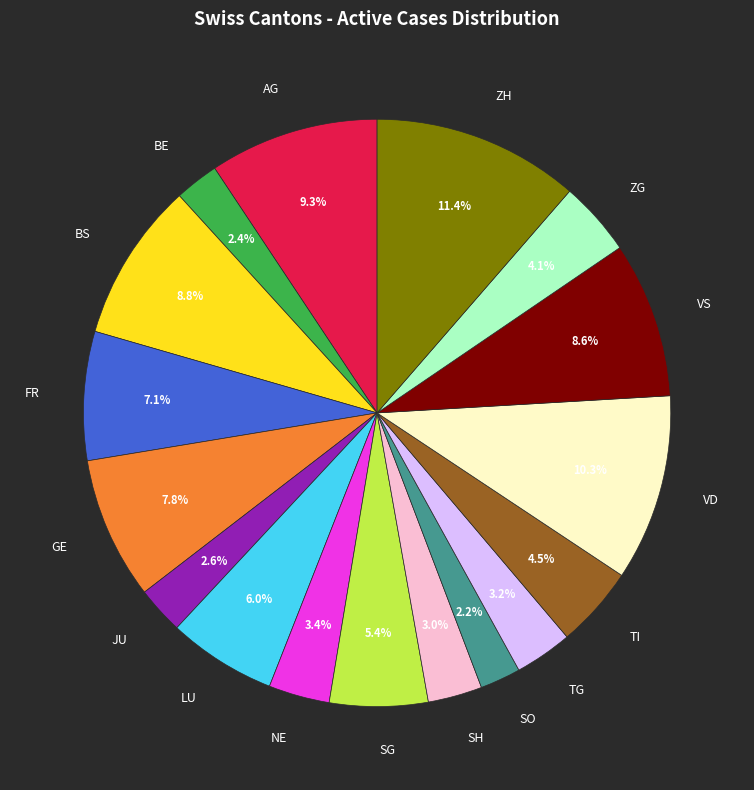

To the nearest percent, what is the difference between the TI and NE slice percentages?

1%